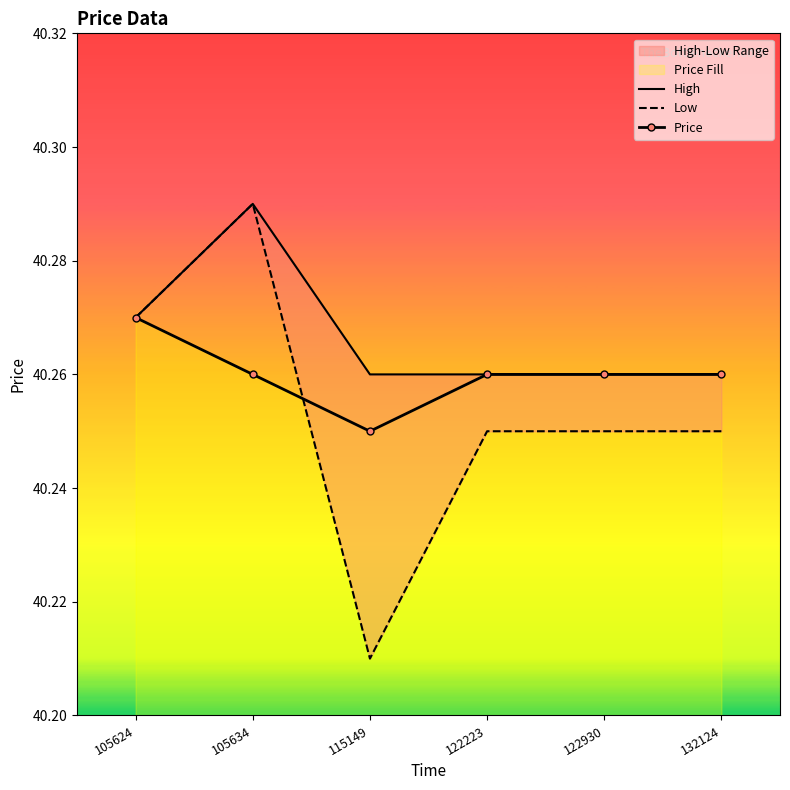

Which series has the widest spread of values?

Low